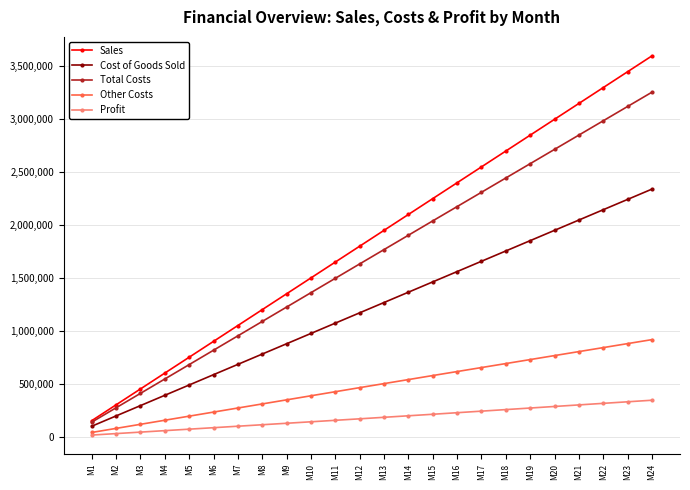

Which series changed the most between M18 and M20?

Sales